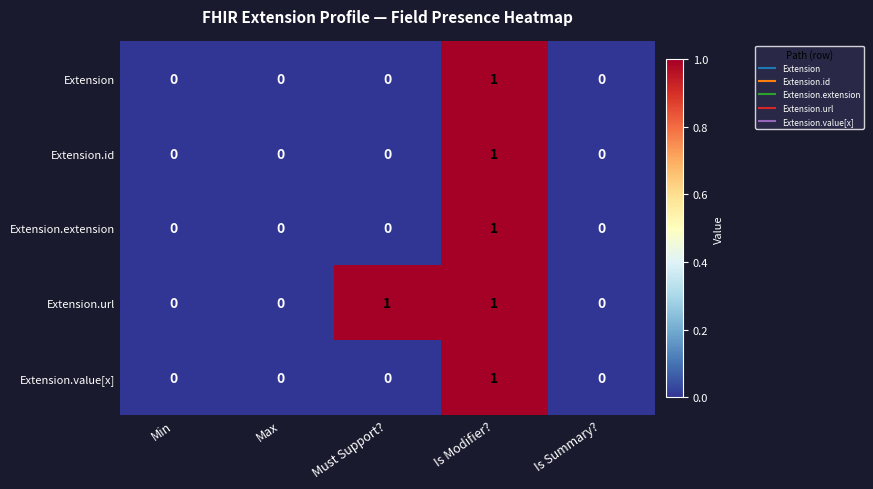

Between Must Support? and Is Summary?, which series saw the biggest shift?

Extension.url